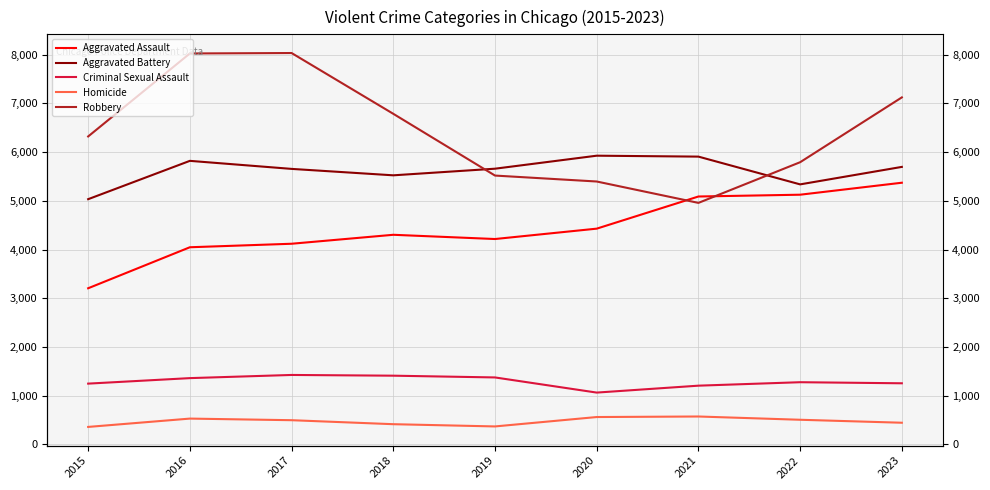

Is it true that Criminal Sexual Assault equals 1063 at 2020?

True